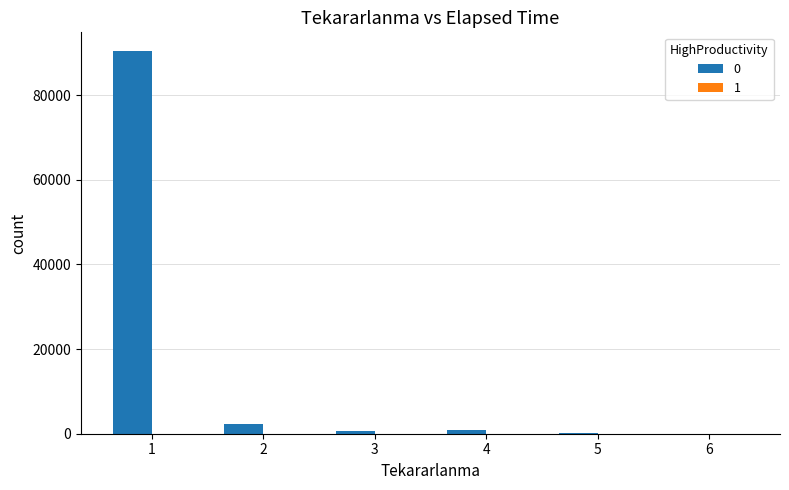

What is the maximum value shown in the chart?

90350